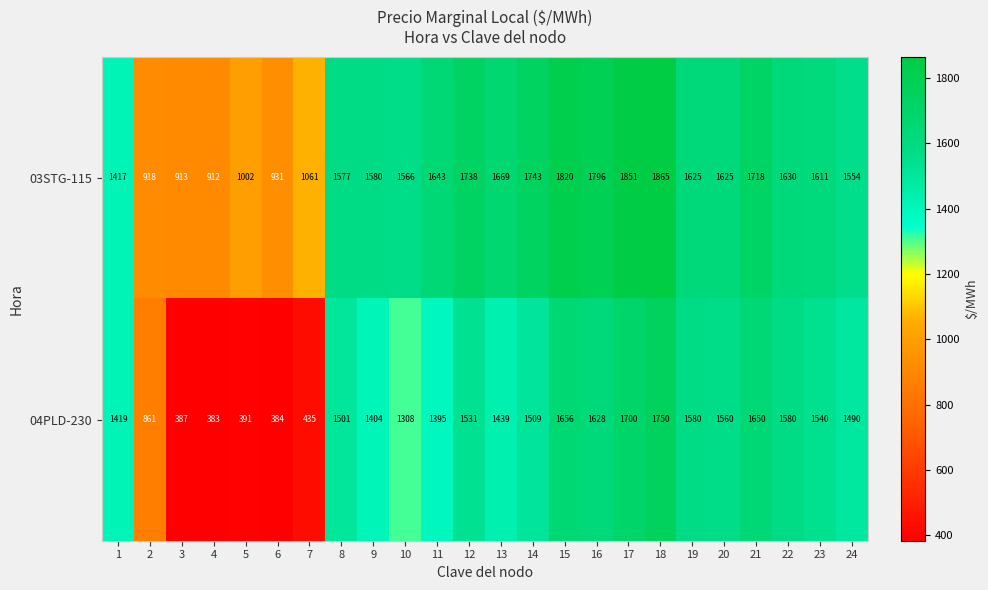

At which label does 03STG-115 first exceed 1625?

11